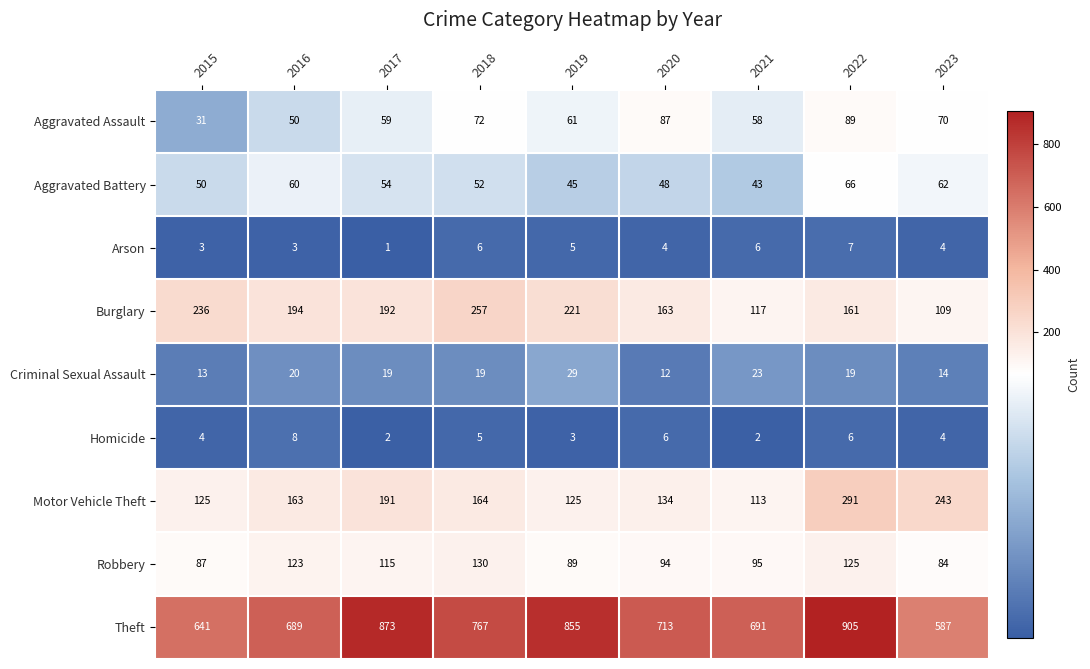

What is the spread (max minus min) of values at 2017?

872